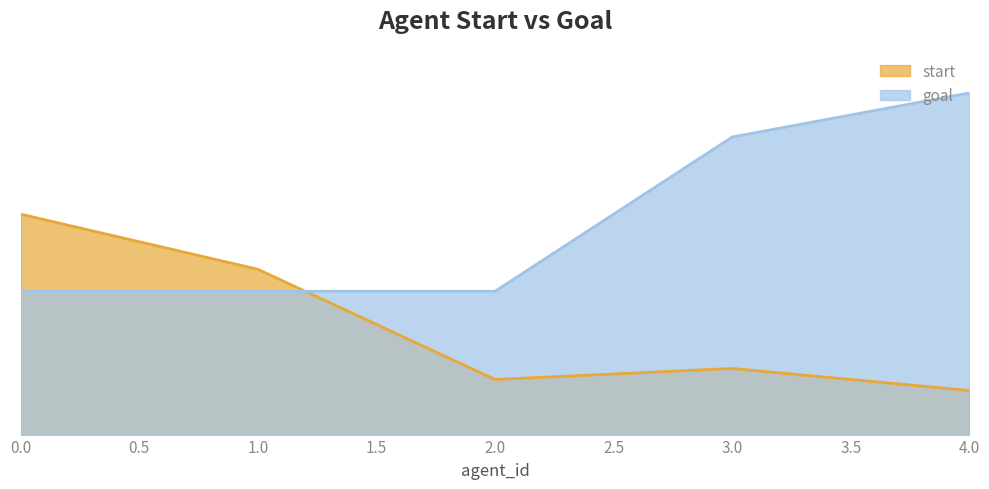

Between which two adjacent categories do goal and start first intersect?

1.0 and 2.0